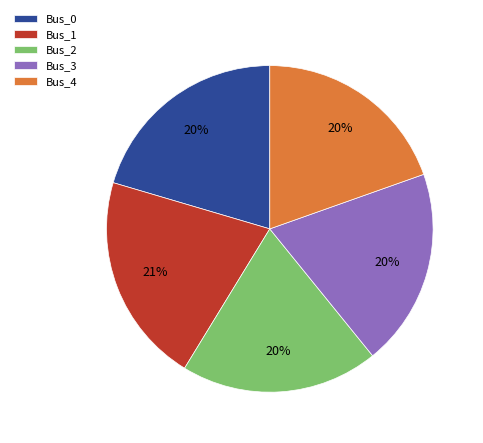

Do Bus_1 and Bus_4 together represent more than half of the pie?

No